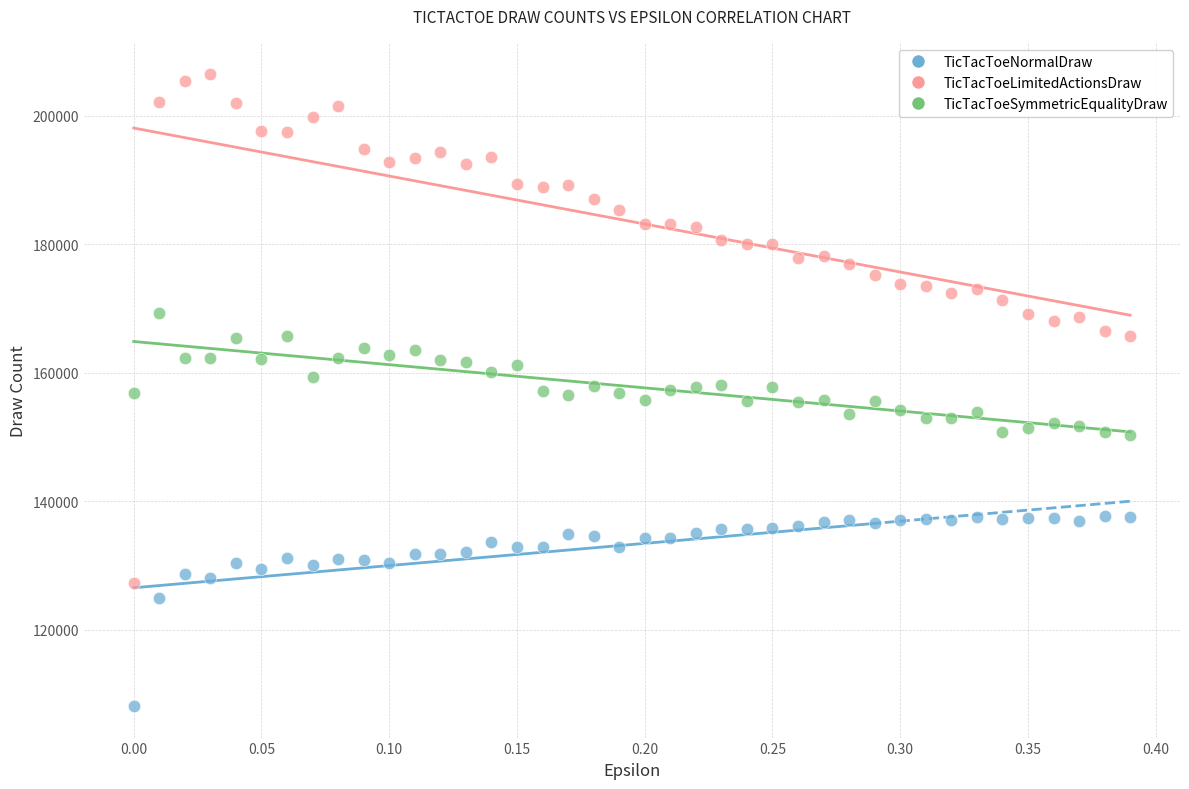

What are all the series names shown in the legend?

TicTacToeNormalDraw, TicTacToeLimitedActionsDraw, TicTacToeSymmetricEqualityDraw